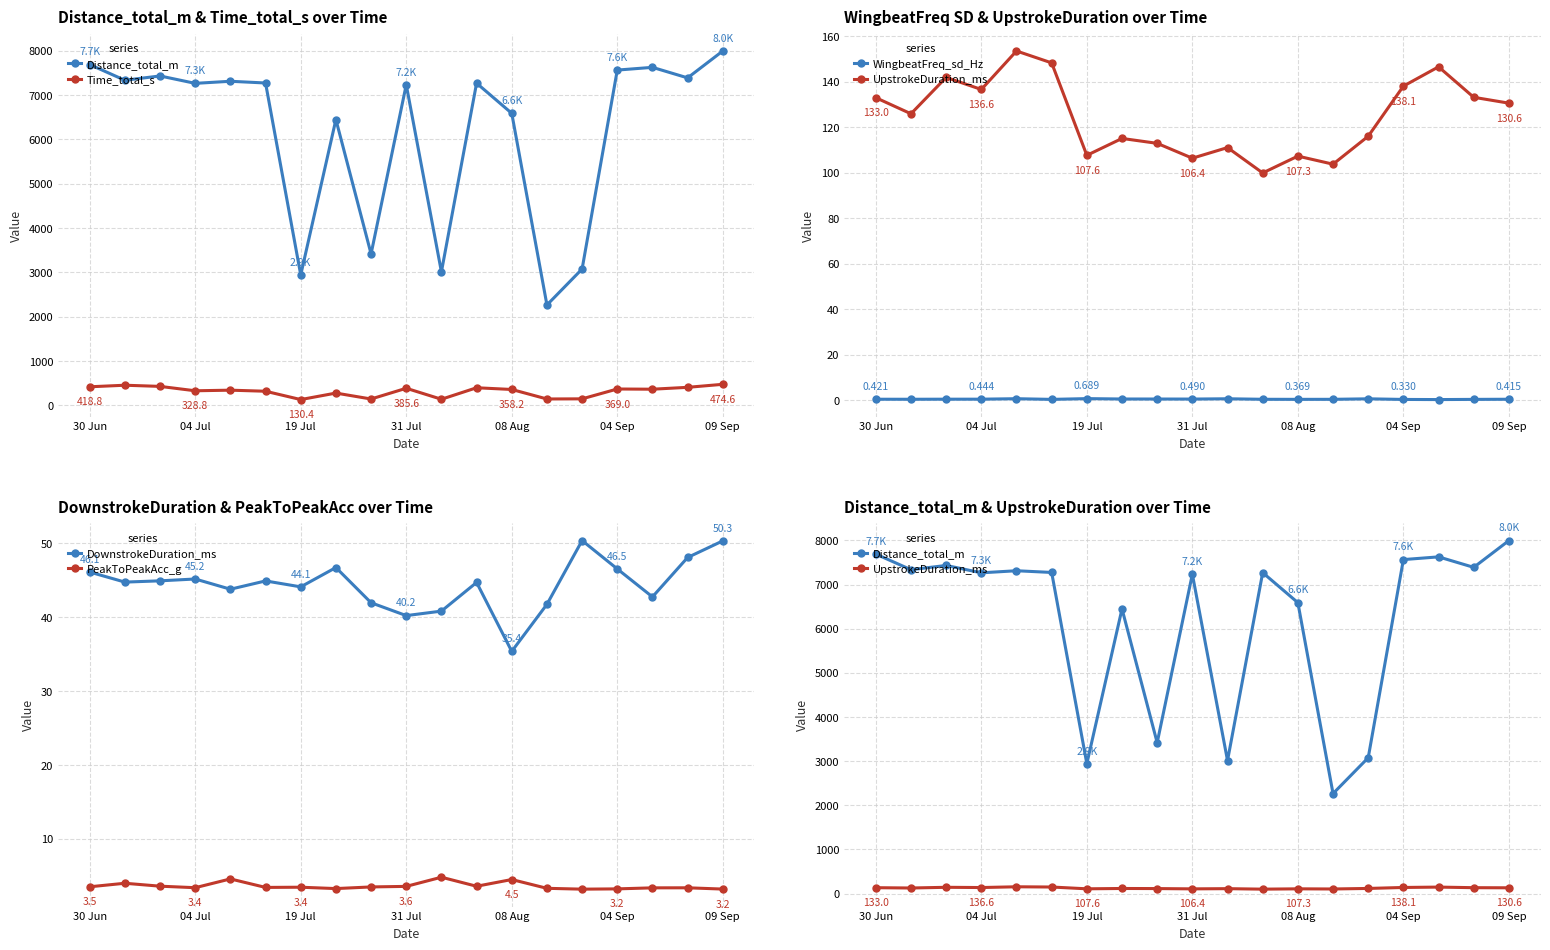

How many categories are shown in the chart?

19